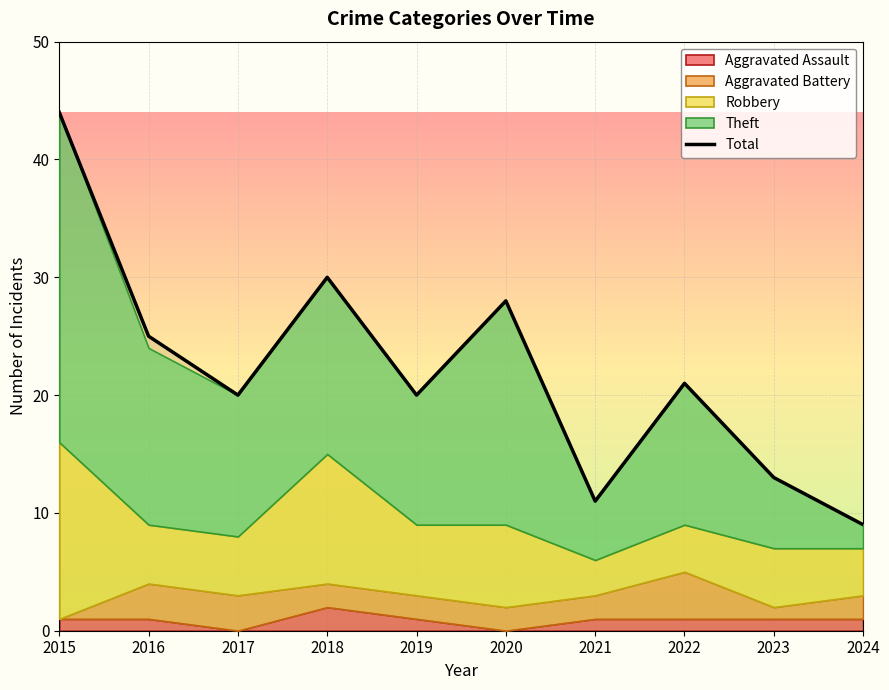

How many lines are shown in the chart?

1